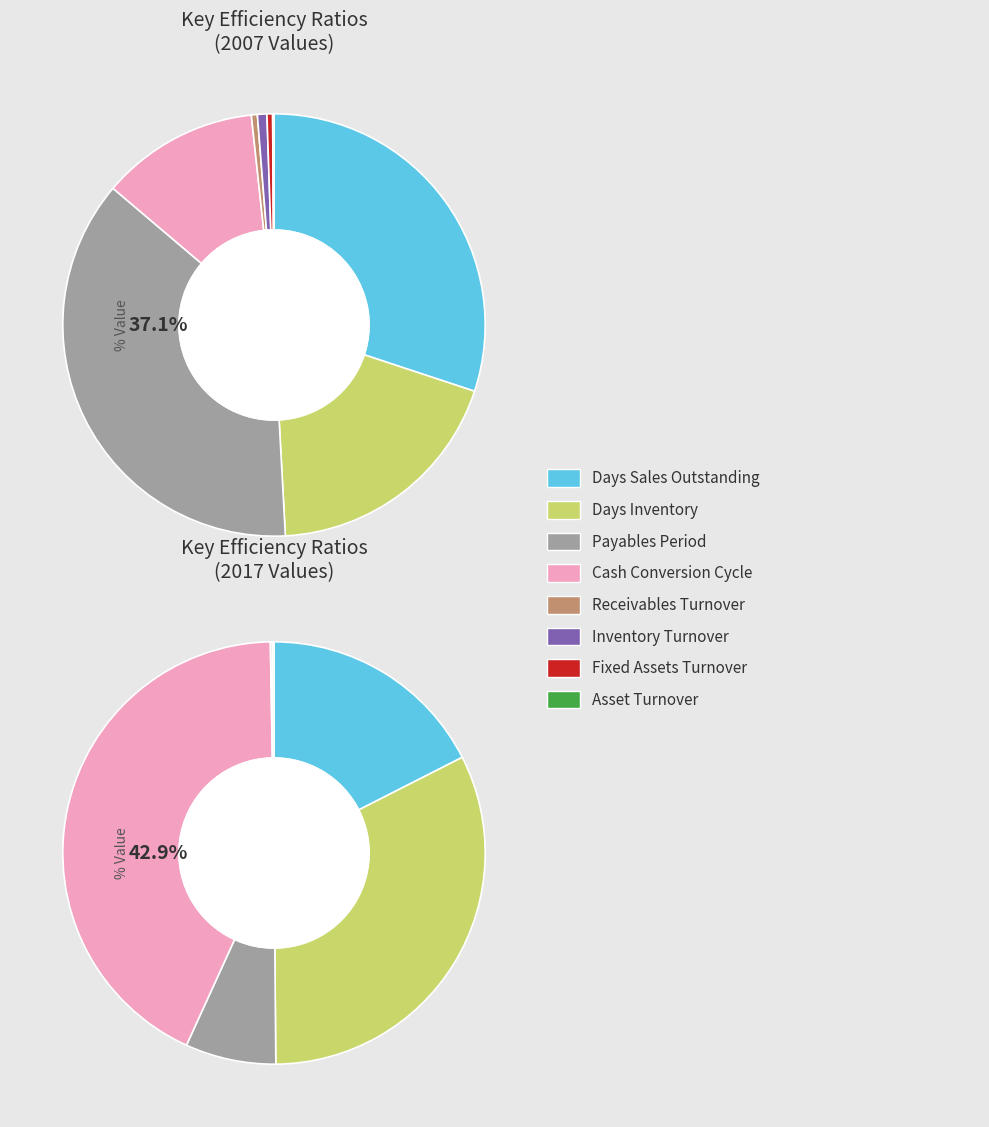

True or false: 2 accounts for 1% of the total.

False